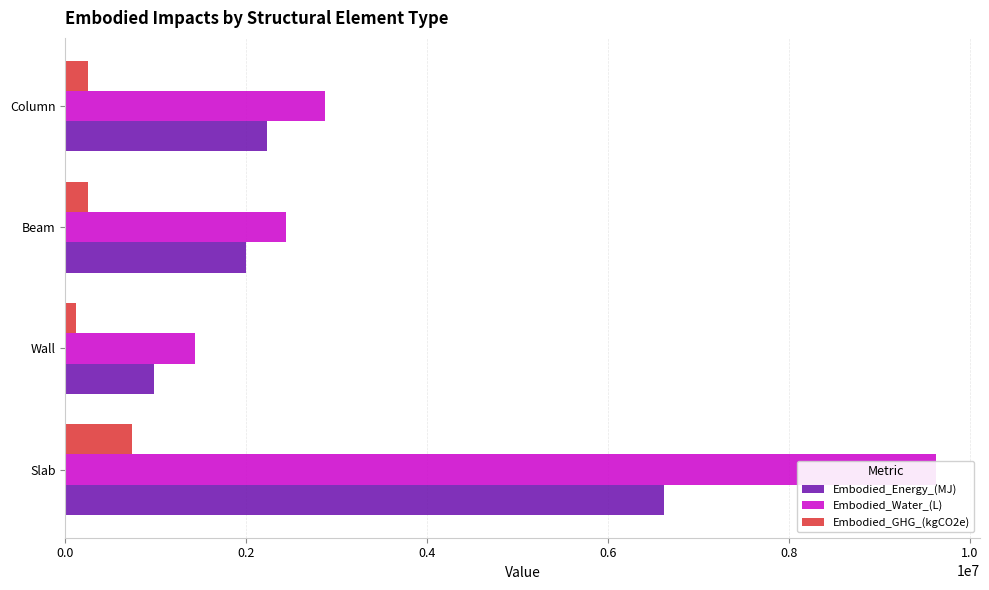

What is the total value across all series at Slab?

16988728.2